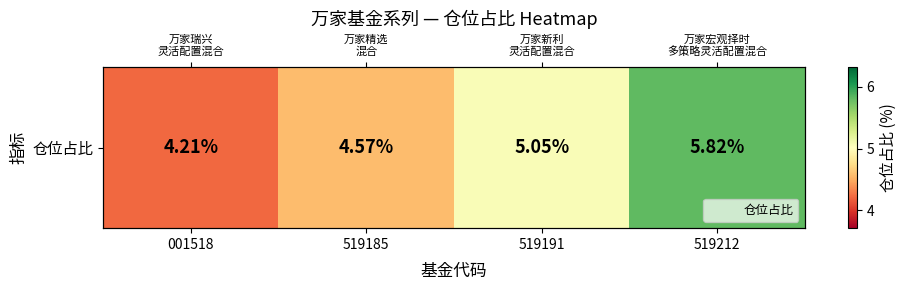

The chart shows a value of 5.8 at 519212. True or false?

True